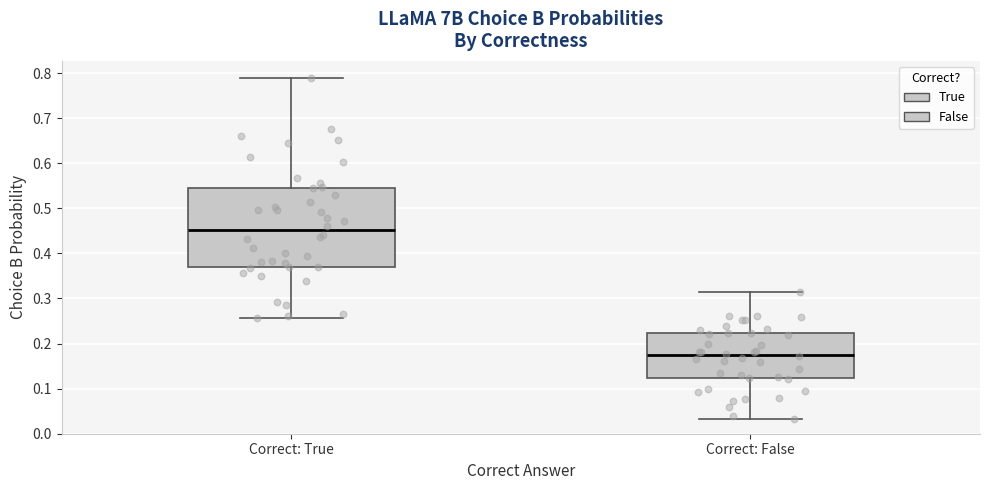

Reading left to right, transcribe this box plot: for each box, give where its median line is, the range the box spans, and where its two whiskers end, as read against the y-axis. The values are not printed on the chart, so give them approximately, as read against the axis.

Correct: True: median 0.45, box 0.37 to 0.55, whiskers 0.26 to 0.79
Correct: False: median 0.17, box 0.12 to 0.22, whiskers 0.03 to 0.31